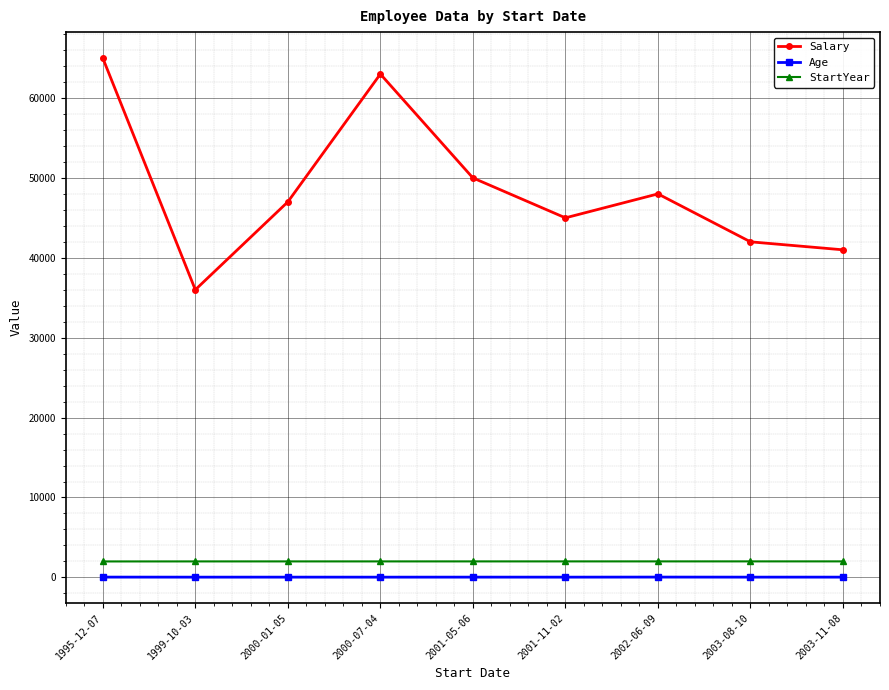

What is the maximum value shown in the chart?

65000